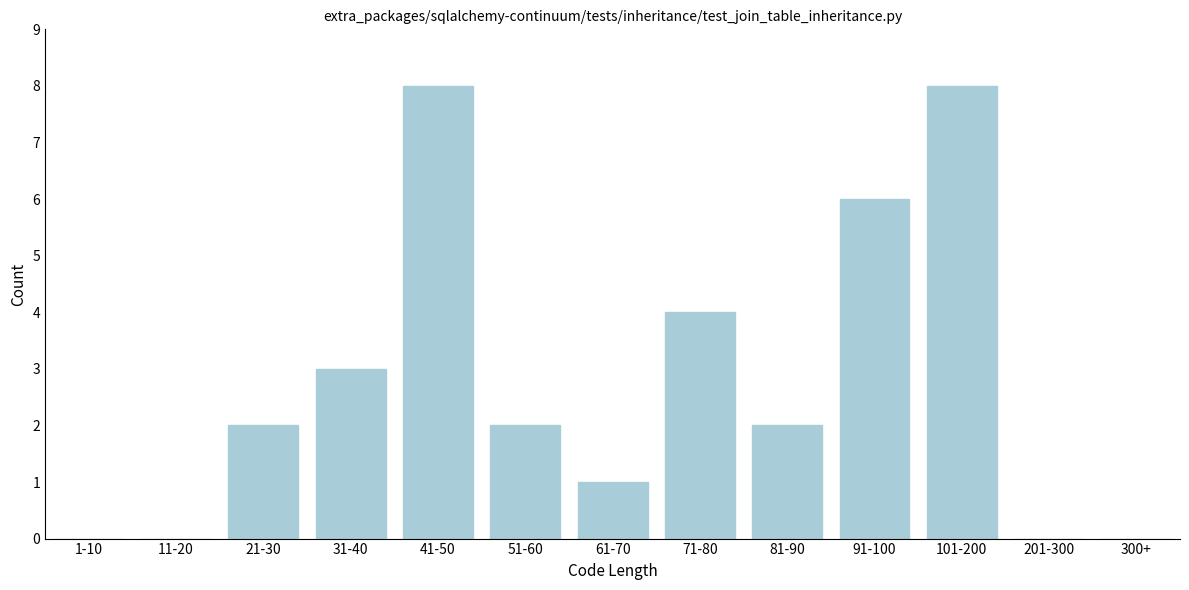

Reading right to left, extract all data points from this chart.

300+=0	201-300=0	101-200=8	91-100=6	81-90=2	71-80=4	61-70=1	51-60=2	41-50=8	31-40=3	21-30=2	11-20=0	1-10=0